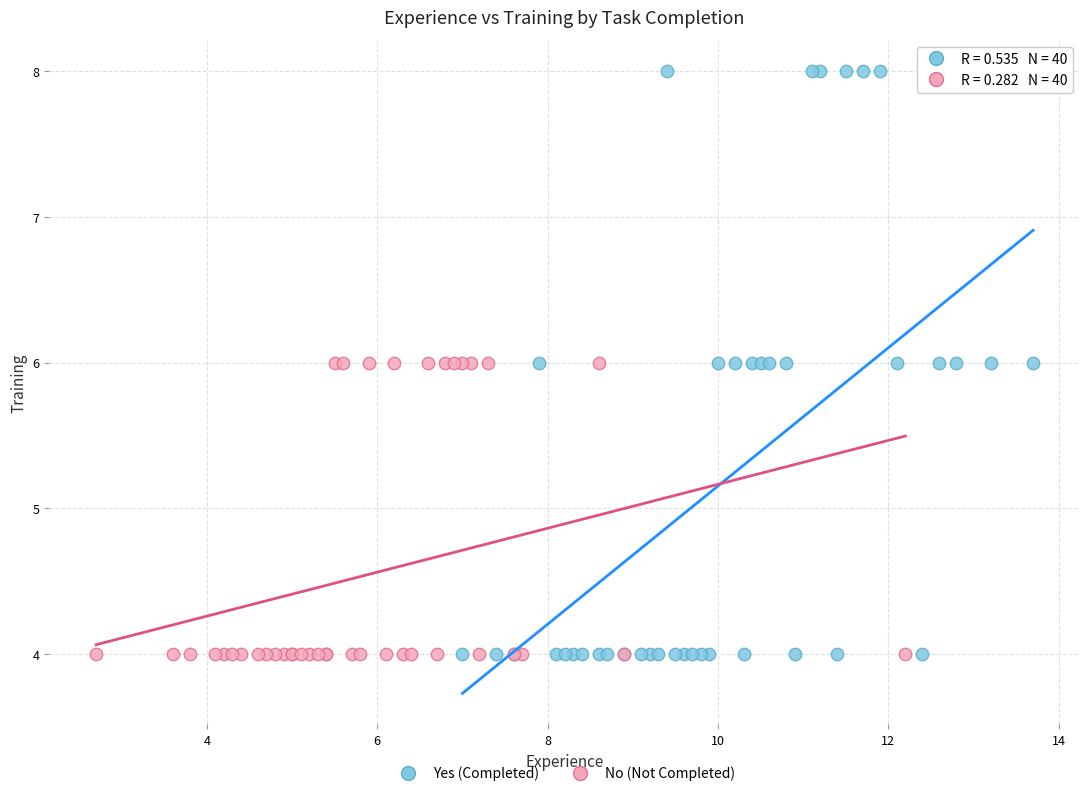

Which series has the widest spread of Y values?

Yes (Completed)